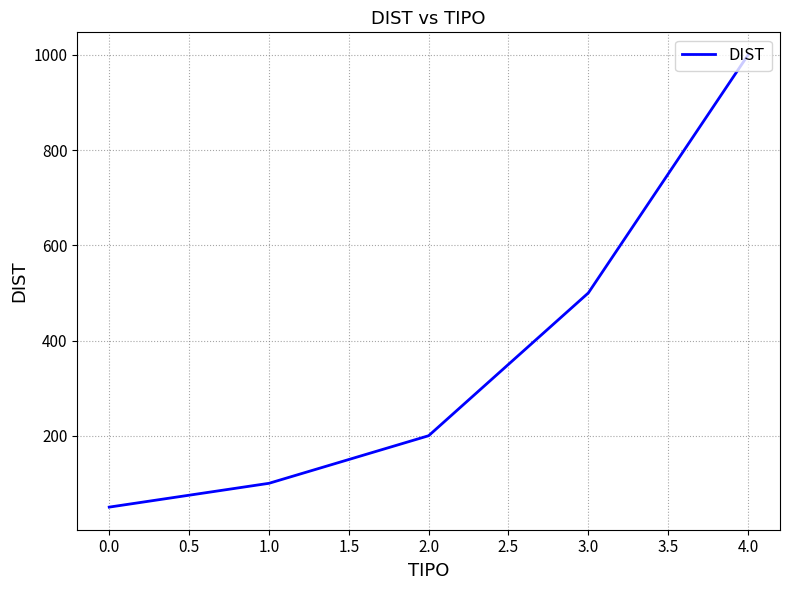

Count the number of data series in this chart.

1